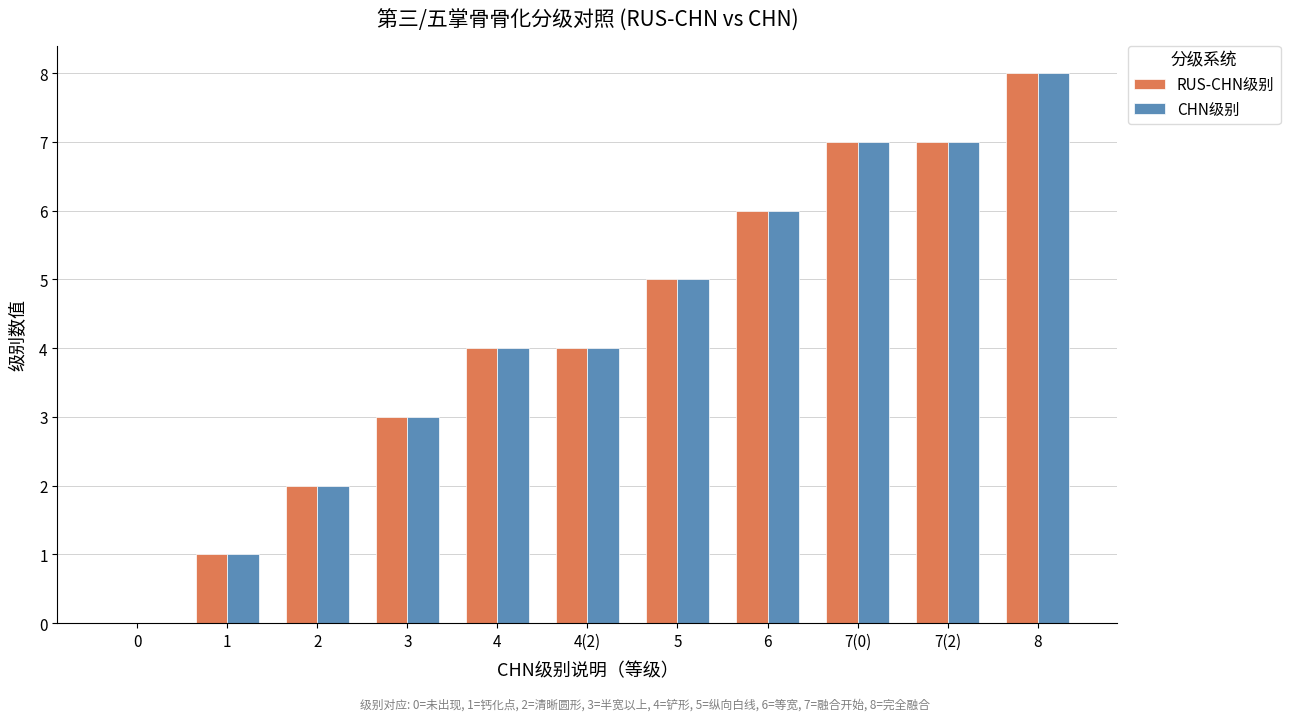

At which category is the sum across all series the highest?

8